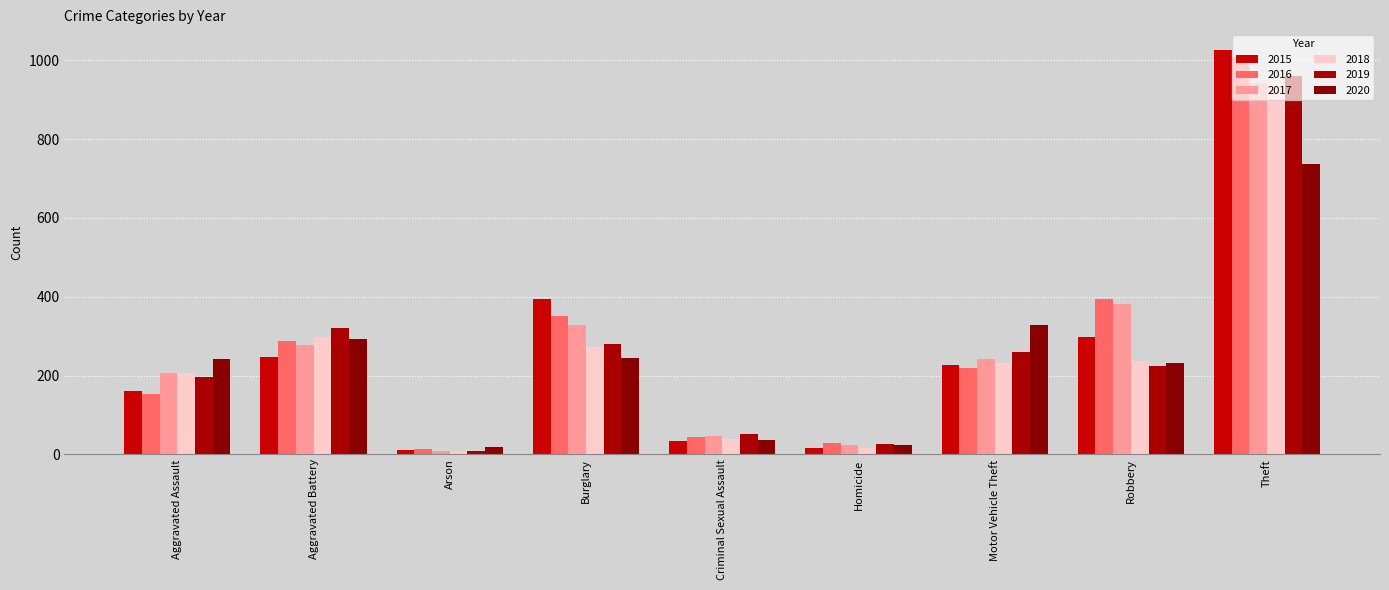

At Aggravated Assault, list the series in order from largest to smallest.

2020, 2017, 2018, 2019, 2015, 2016